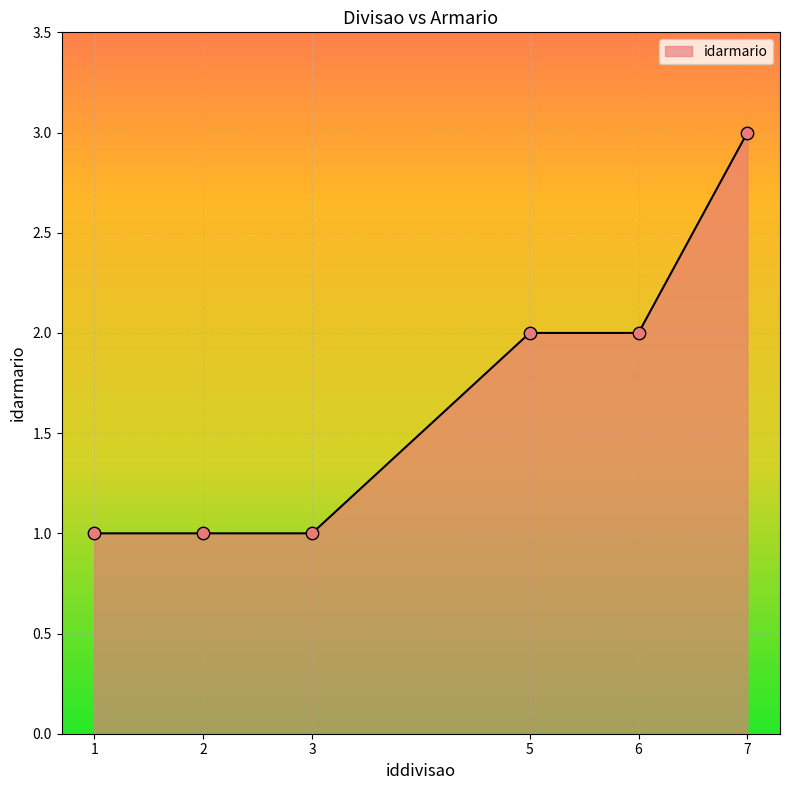

What is the ratio of the value at 1 to the value at 3?

1.0